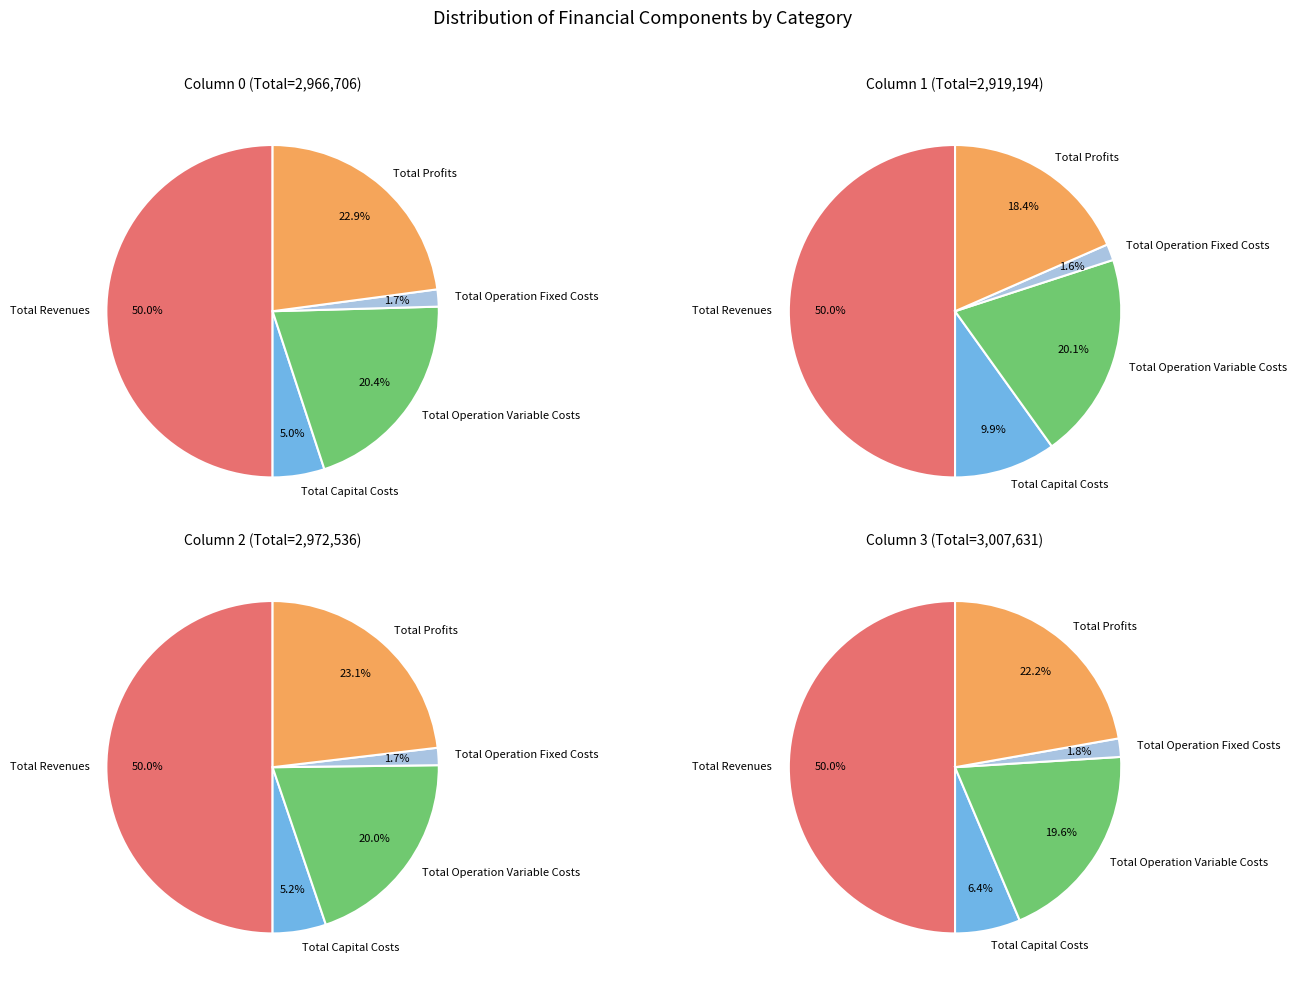

To the nearest percent, what percentage of the pie is Total Revenues?

50%